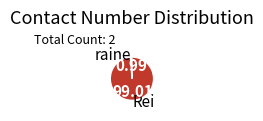

Combined, do Rei and raine account for over 50%?

Yes